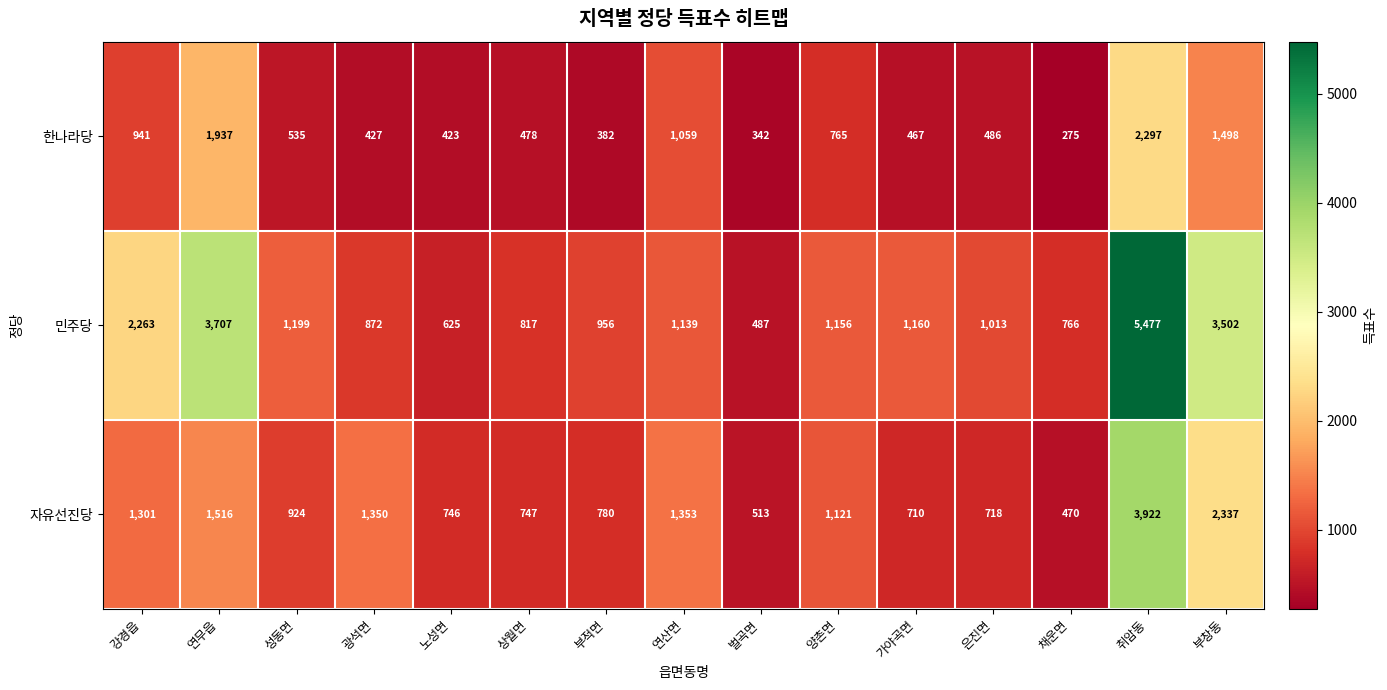

Rank the series at 노성면 from lowest to highest value.

한나라당, 민주당, 자유선진당